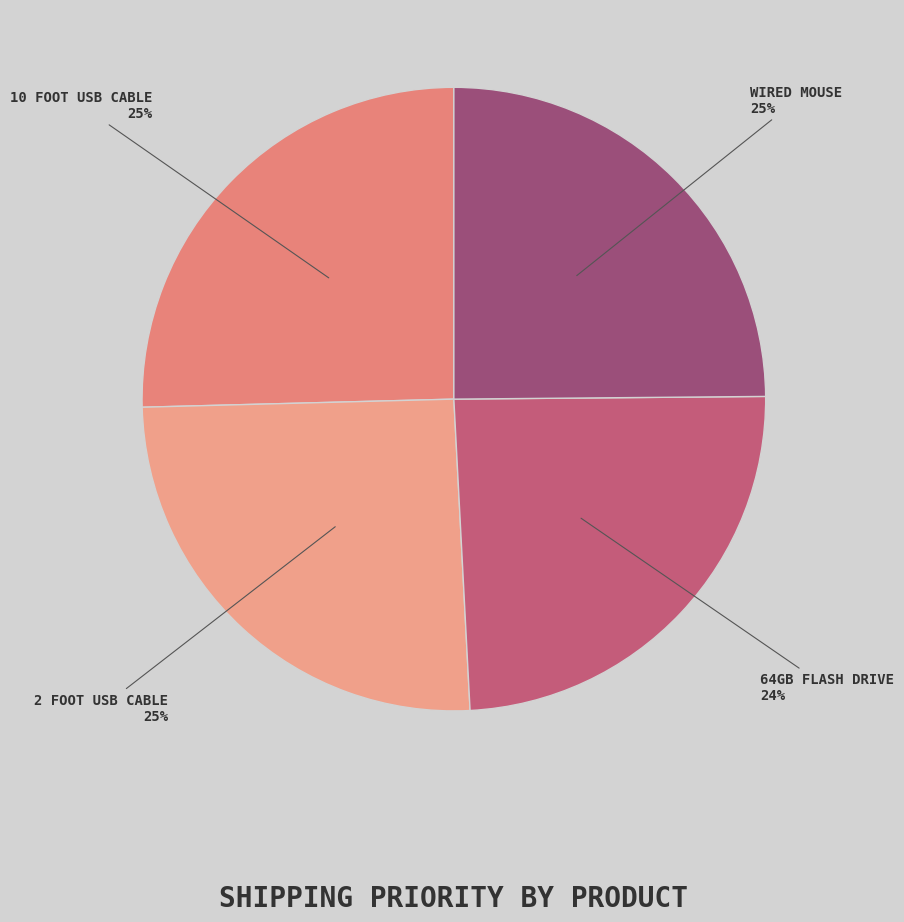

To the nearest percent, what is the difference between the largest and smallest slice percentages?

1%